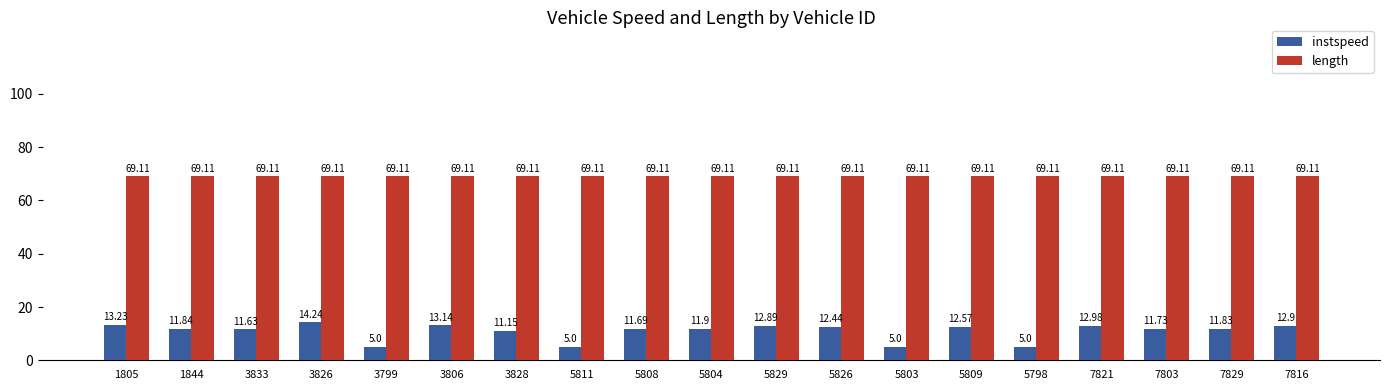

Reading right to left, list all the values displayed in this chart.

instspeed: 12.9	11.8	11.7	13.0	5.0	12.6	5.0	12.4	12.9	11.9	11.7	5.0	11.2	13.1	5.0	14.2	11.6	11.8	13.2
length: 69.1	69.1	69.1	69.1	69.1	69.1	69.1	69.1	69.1	69.1	69.1	69.1	69.1	69.1	69.1	69.1	69.1	69.1	69.1